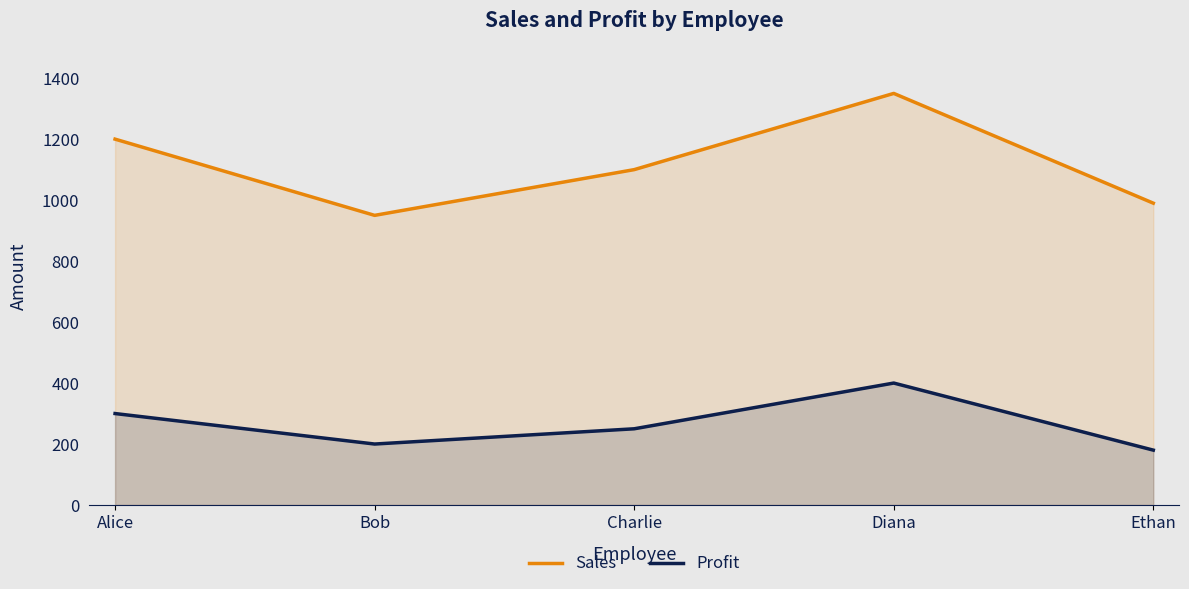

What position from the right is Alice?

5